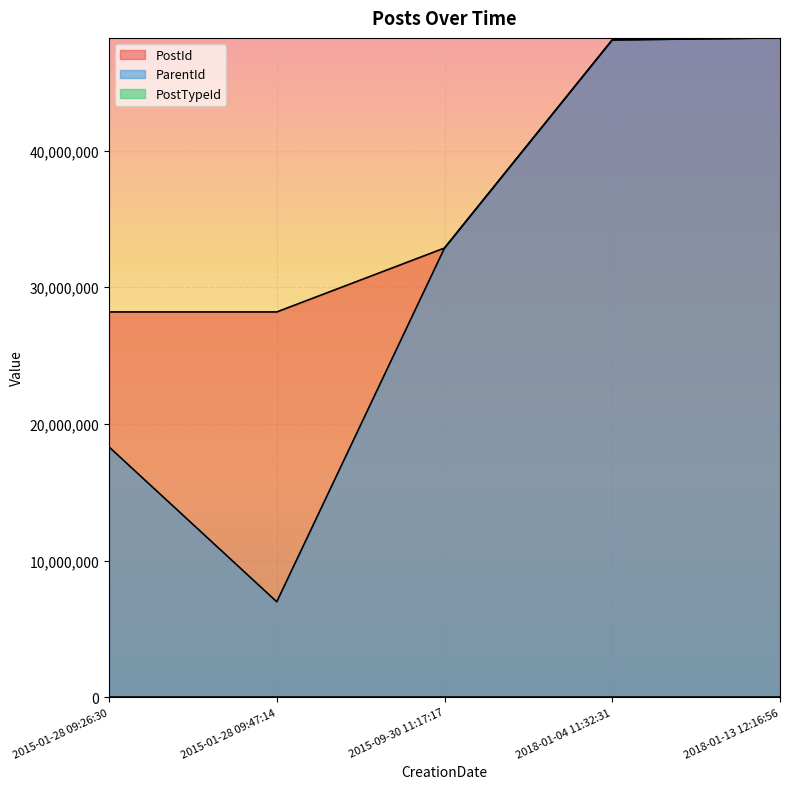

Is the value of ParentId at 2015-09-30 11:17:17 greater than the value of PostId at 2015-01-28 09:47:14?

Yes